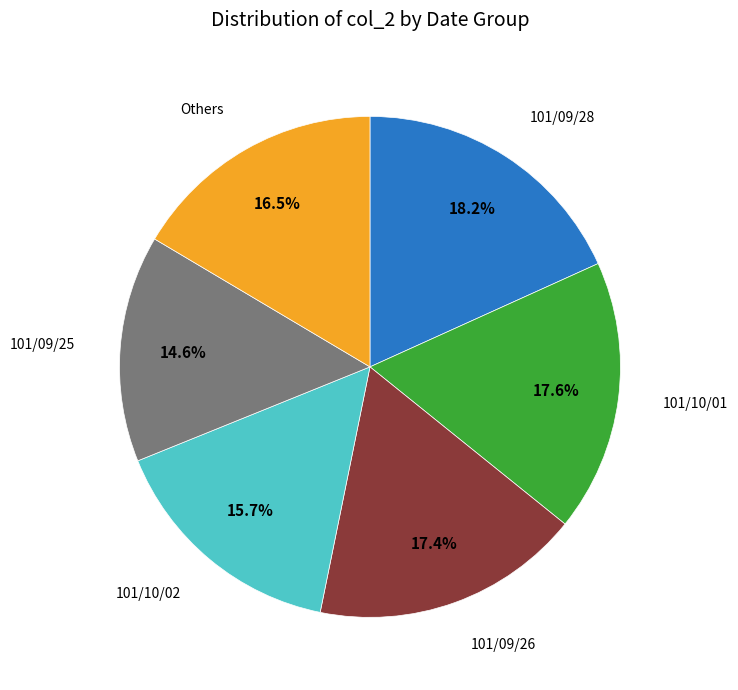

Is there any slice that represents more than half of the pie?

No